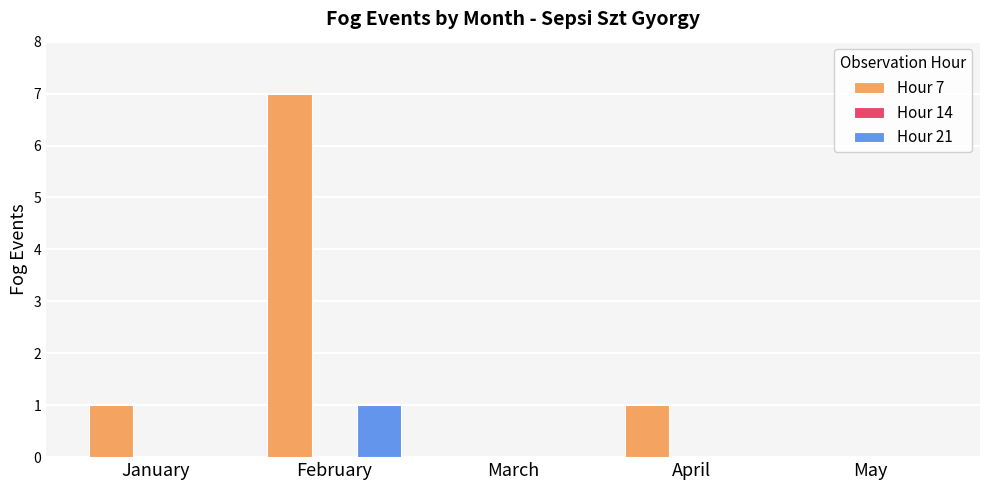

What is the greatest value displayed?

7